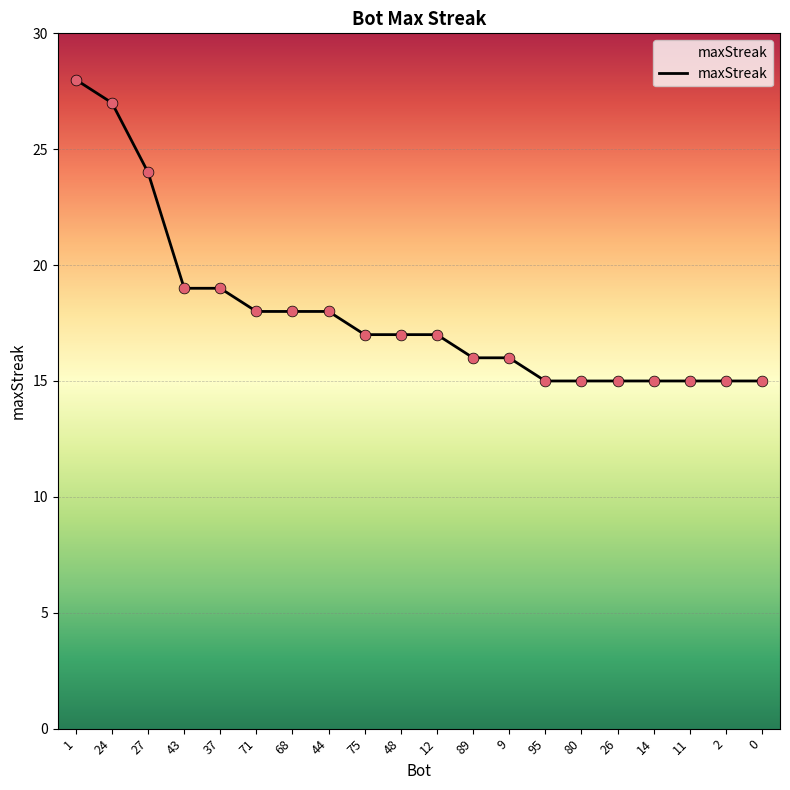

Between 75 and 44, which is larger?

44